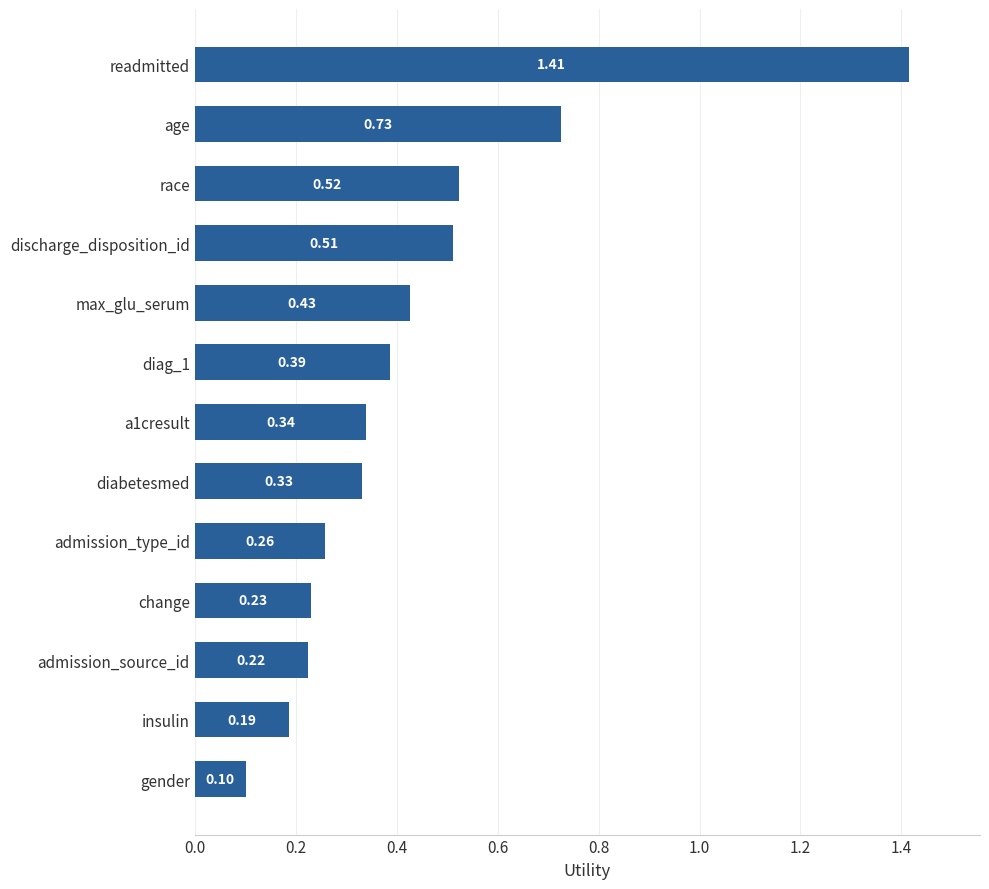

What is the change in value from change to readmitted?

+1.2